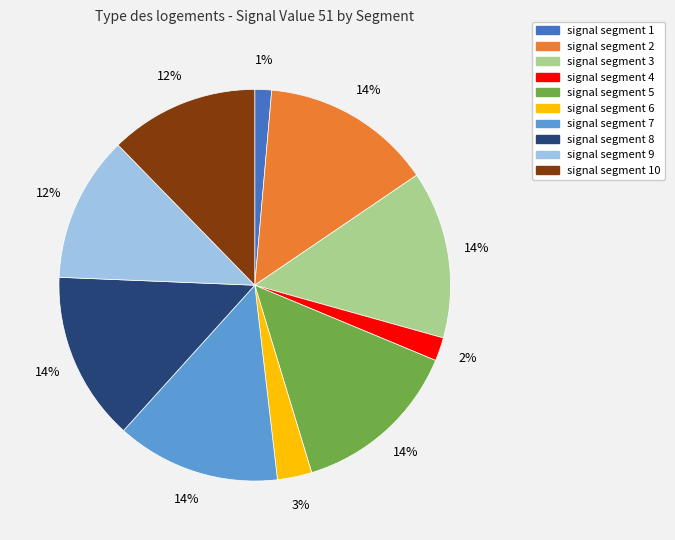

Is there any slice that represents more than half of the pie?

No